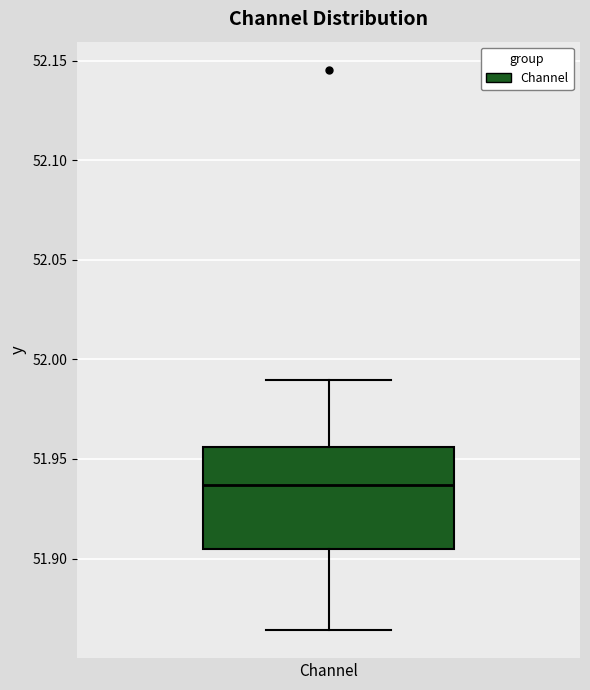

Where is the upper edge of the box for Channel on the y-axis? The values are not printed on the chart, so give them approximately, as read against the axis.

51.955